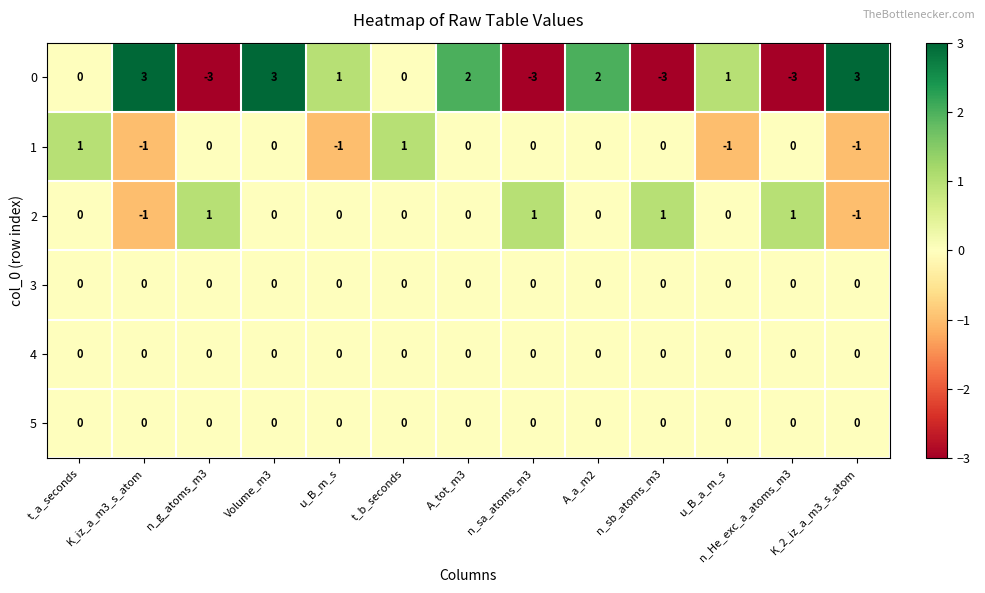

True or false: 4 has a value of 0 at A_a_m2.

True